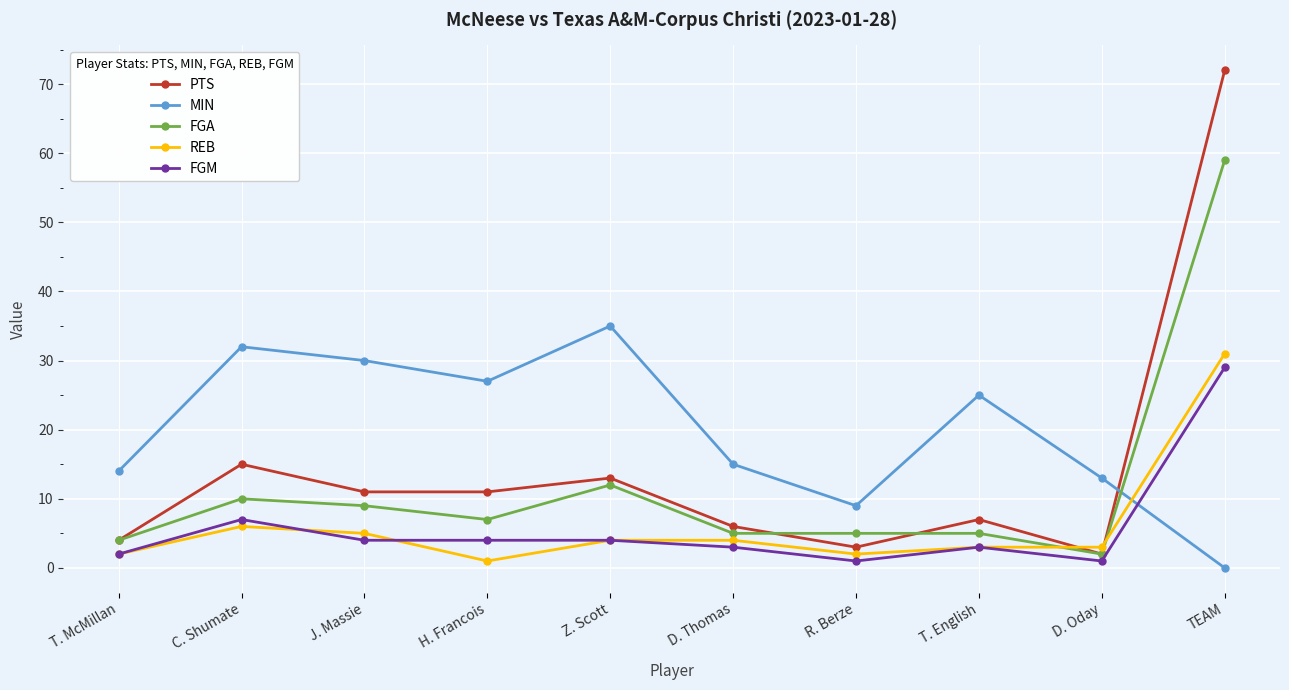

How many series are shown in this chart?

5